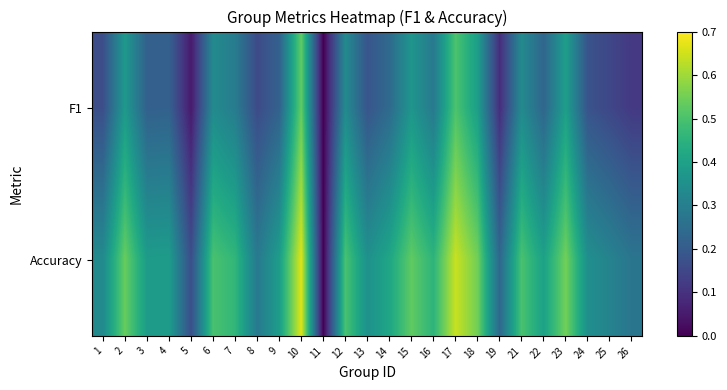

List the series in order of their peak value, lowest first.

F1, Accuracy